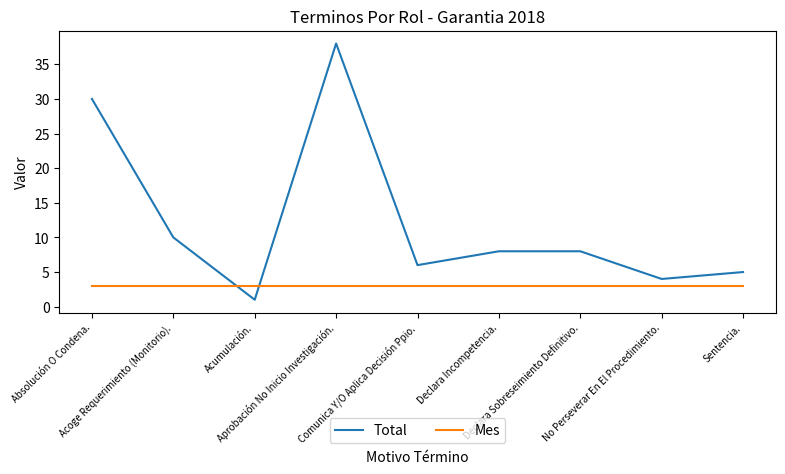

Reading right to left, transcribe all the data shown in this chart.

Total: Sentencia.=5	No Perseverar En El Procedimiento.=4	Declara Sobreseimiento Definitivo.=8	Declara Incompetencia.=8	Comunica Y/O Aplica Decisión Ppio.=6	Aprobación No Inicio Investigación.=38	Acumulación.=1	Acoge Requerimiento (Monitorio).=10	Absolución O Condena.=30
Mes: Sentencia.=3	No Perseverar En El Procedimiento.=3	Declara Sobreseimiento Definitivo.=3	Declara Incompetencia.=3	Comunica Y/O Aplica Decisión Ppio.=3	Aprobación No Inicio Investigación.=3	Acumulación.=3	Acoge Requerimiento (Monitorio).=3	Absolución O Condena.=3